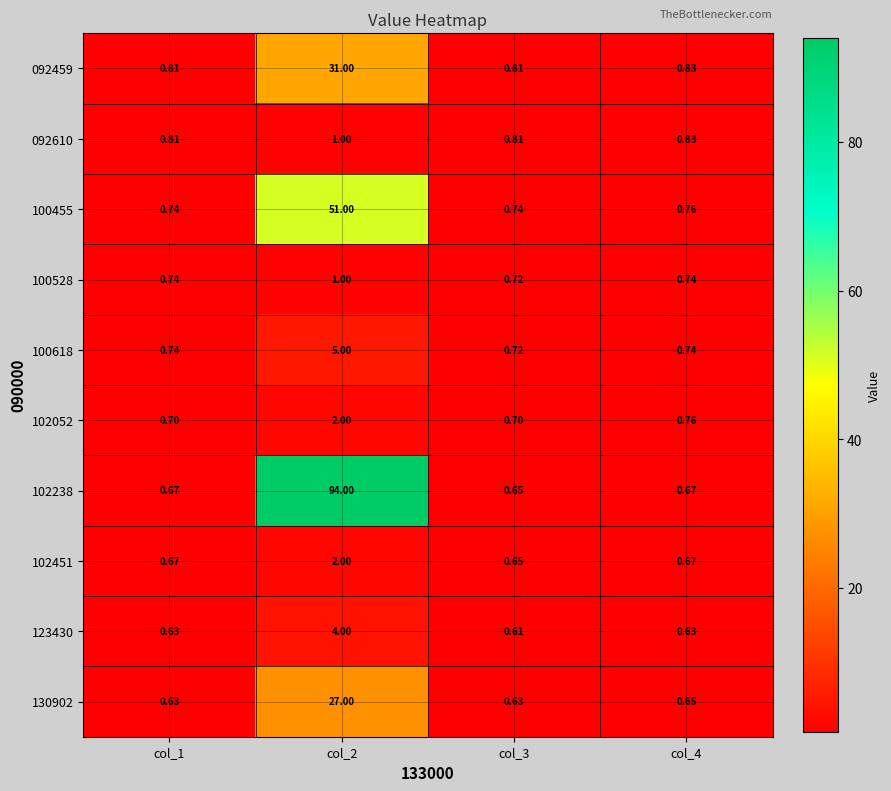

Reading left to right, extract all data points from this chart.

092459: col_1=0.8	col_2=31.0	col_3=0.8	col_4=0.8
092610: col_1=0.8	col_2=1.0	col_3=0.8	col_4=0.8
100455: col_1=0.7	col_2=51.0	col_3=0.7	col_4=0.8
100528: col_1=0.7	col_2=1.0	col_3=0.7	col_4=0.7
100618: col_1=0.7	col_2=5.0	col_3=0.7	col_4=0.7
102052: col_1=0.7	col_2=2.0	col_3=0.7	col_4=0.8
102238: col_1=0.7	col_2=94.0	col_3=0.7	col_4=0.7
102451: col_1=0.7	col_2=2.0	col_3=0.7	col_4=0.7
123430: col_1=0.6	col_2=4.0	col_3=0.6	col_4=0.6
130902: col_1=0.6	col_2=27.0	col_3=0.6	col_4=0.7